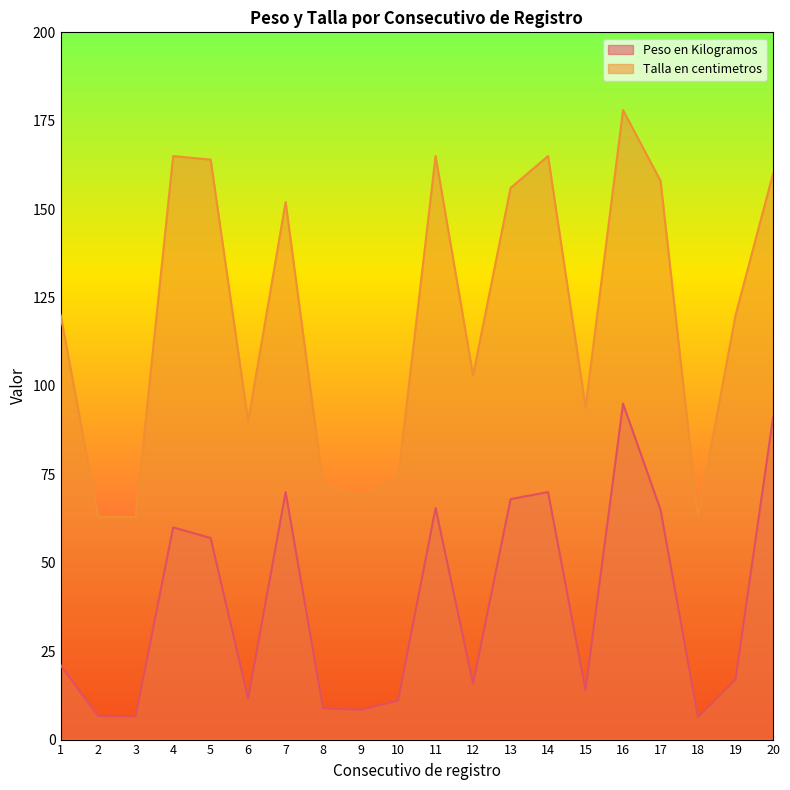

Is the value of Talla en centimetros at 3 greater than the value of Peso en Kilogramos at 4?

Yes